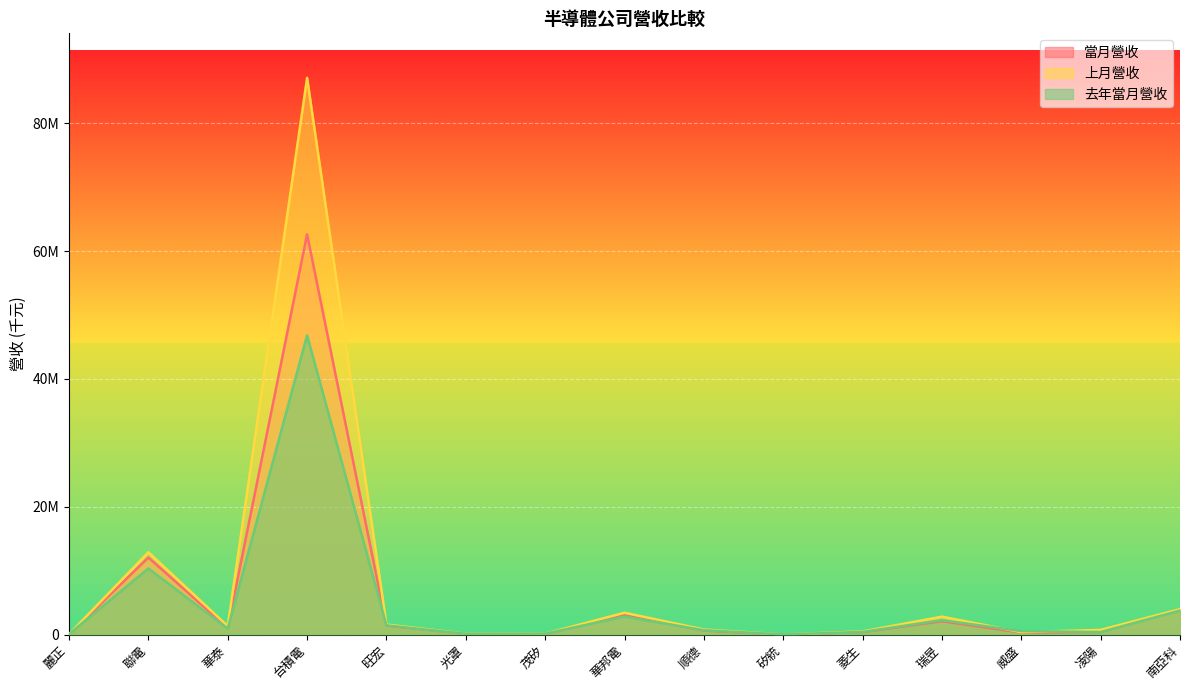

At 南亞科, list the series in order from largest to smallest.

上月營收, 當月營收, 去年當月營收